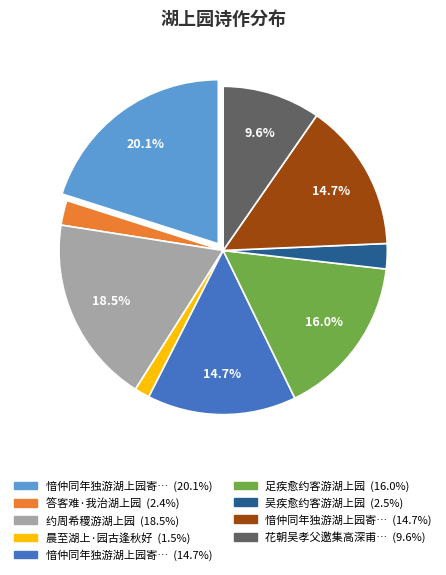

Is there a majority slice in this chart?

No